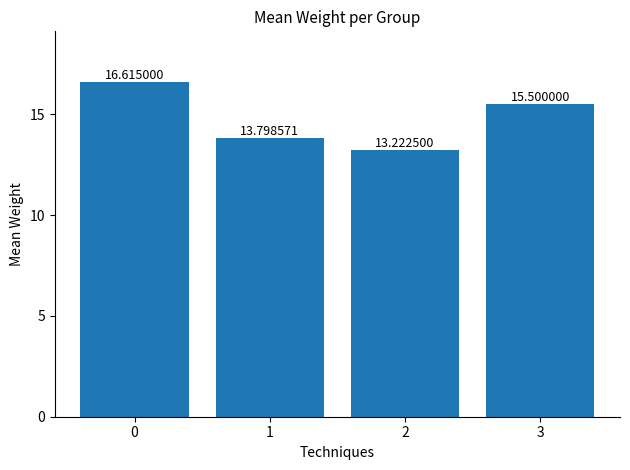

What is the value of the 2nd bar from the left?

13.8